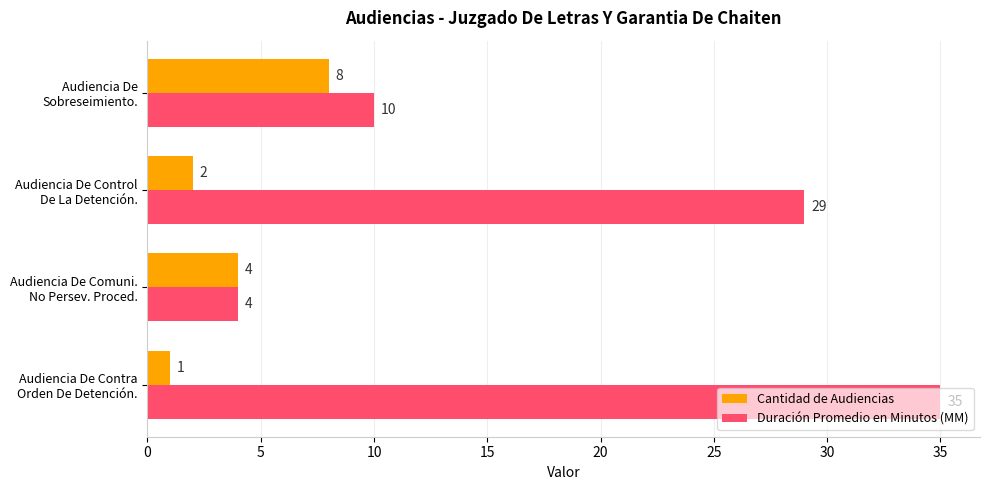

How many distinct data groups are displayed?

2